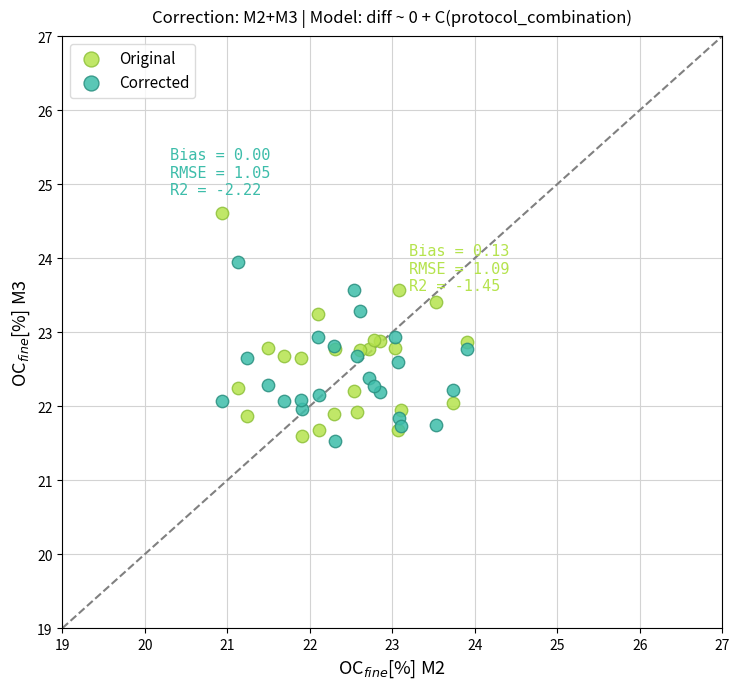

Which series has the largest Y range (max minus min)?

Original